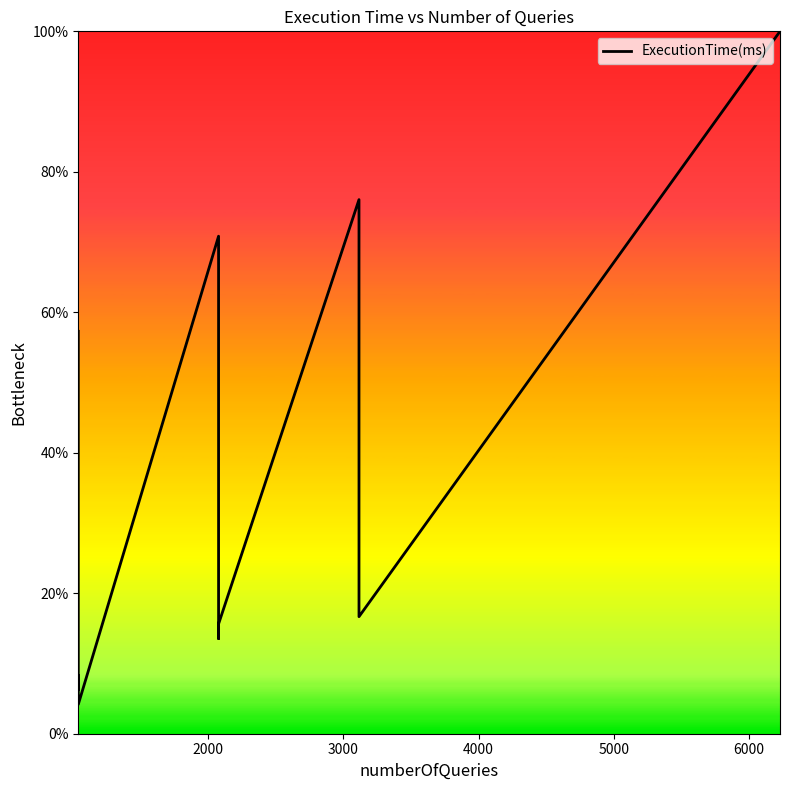

How many distinct data groups are displayed?

1